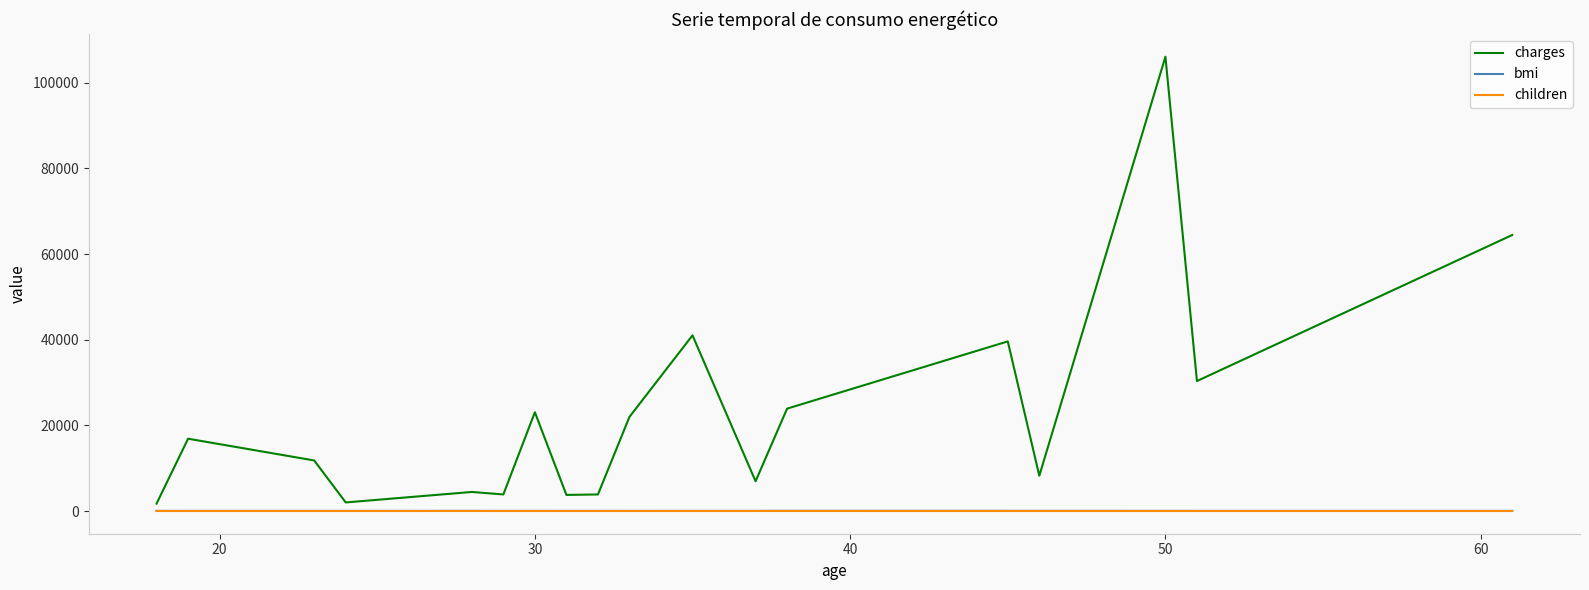

What is the maximum value shown in the chart?

106102.1